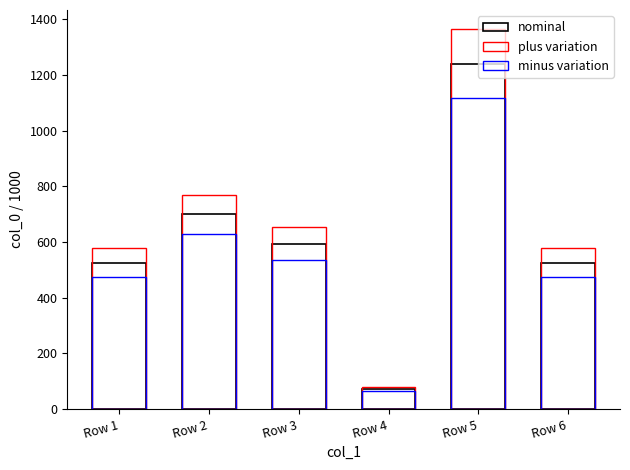

At which category is the sum across all series the highest?

Row 5